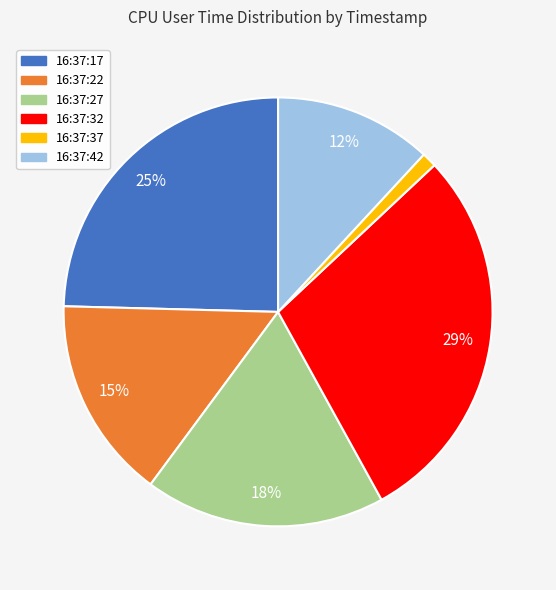

Is the sum of 16:37:32 and 16:37:22 greater than half?

No